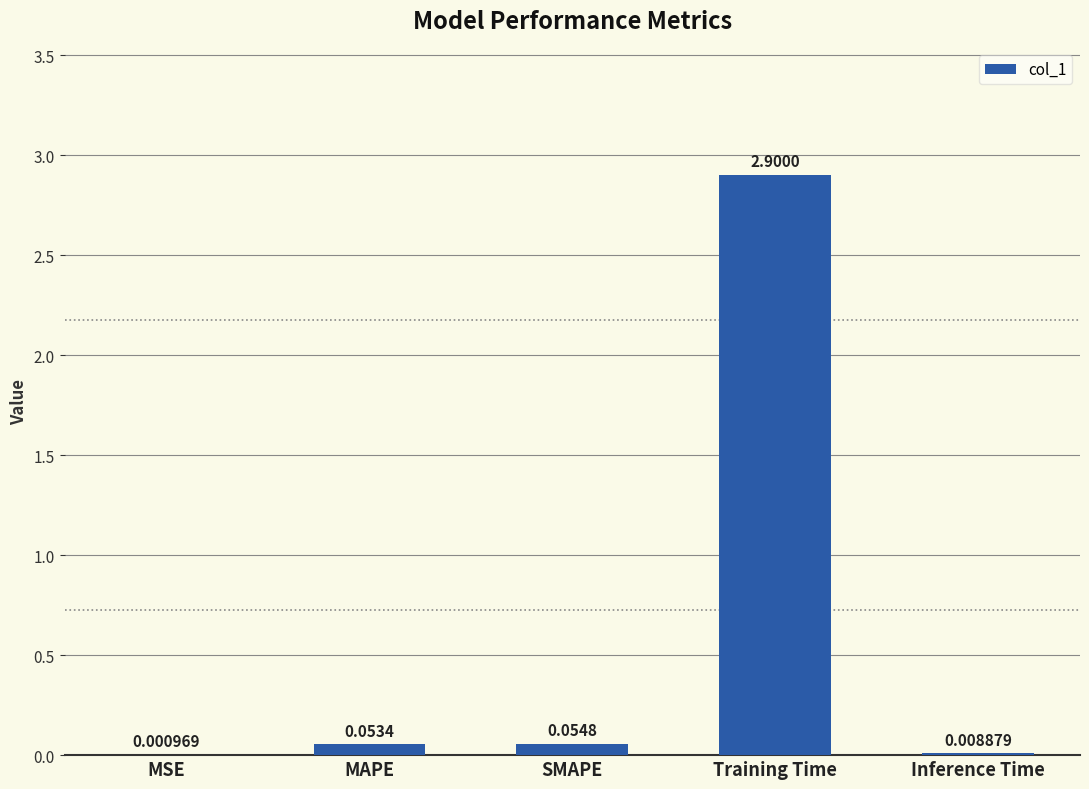

The value at Training Time is 2.9. True or false?

True